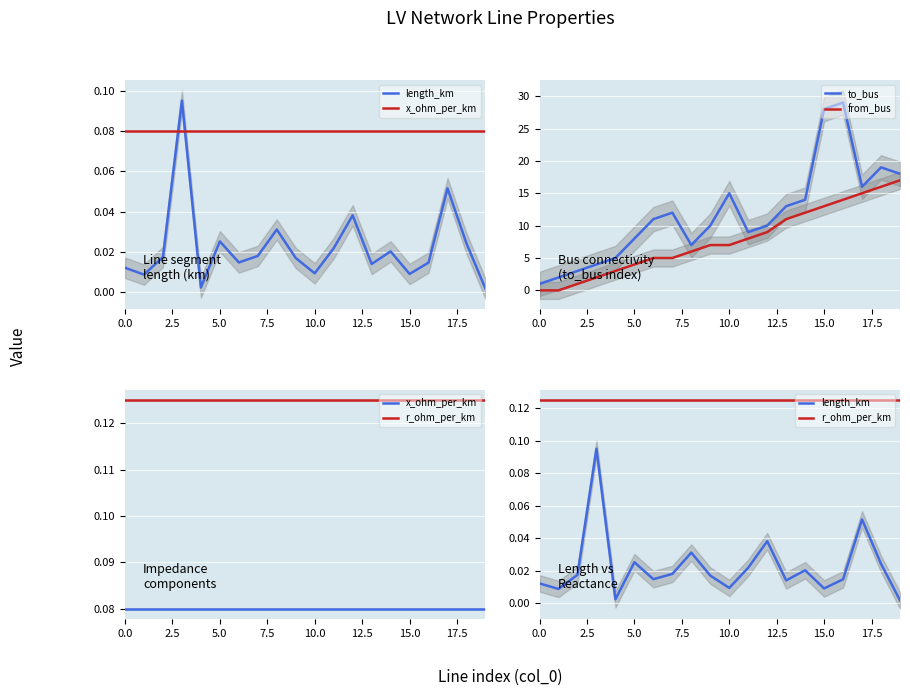

True or false: x_ohm_per_km has more than 1 points higher than both neighbors.

False